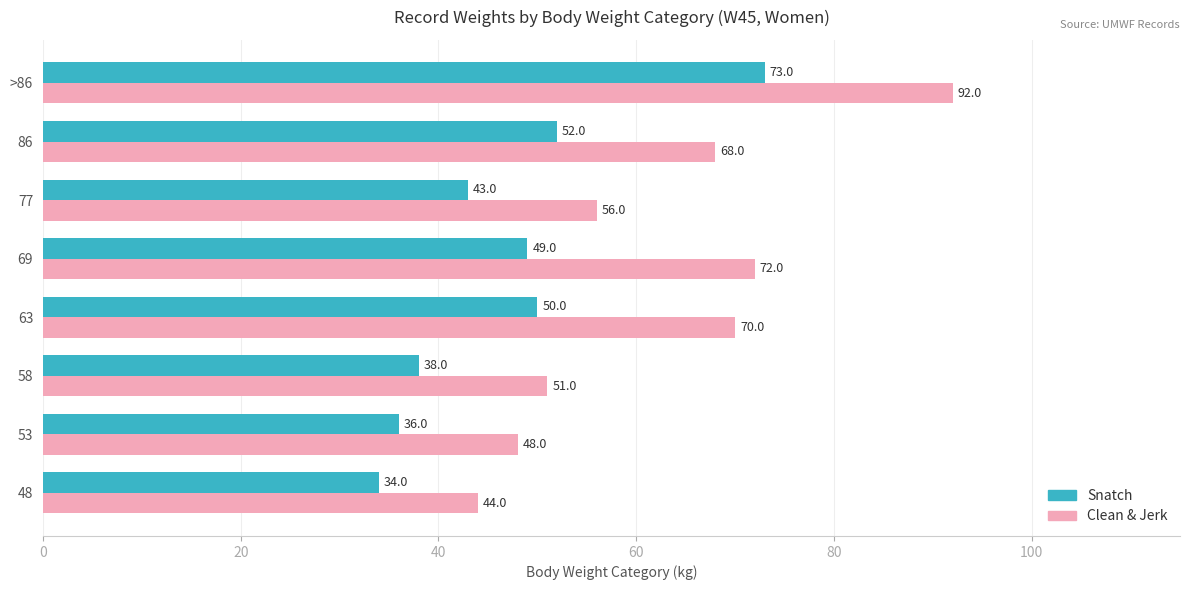

Is the value of Snatch at 48 greater than the value of Clean & Jerk at >86?

No